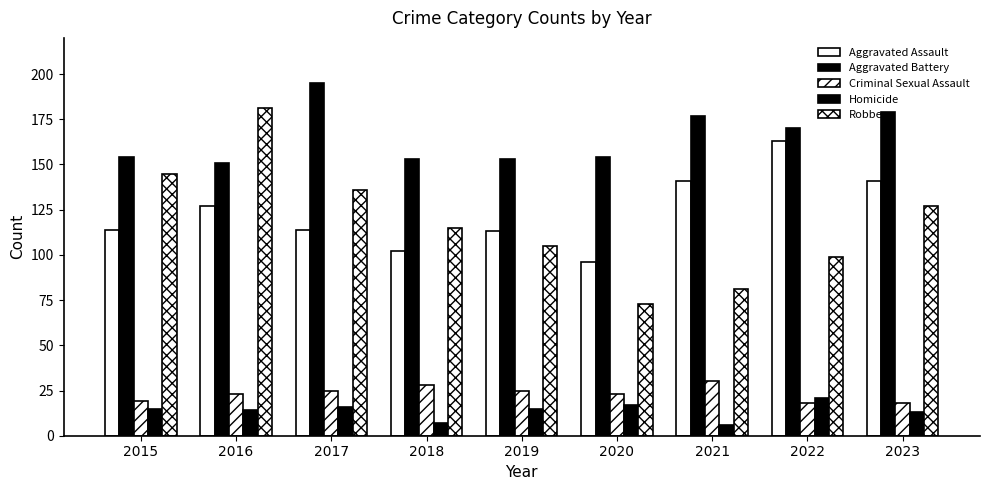

Reading left to right, extract all data points from this chart.

Aggravated Assault: 114	127	114	102	113	96	141	163	141
Aggravated Battery: 154	151	195	153	153	154	177	170	179
Criminal Sexual Assault: 19	23	25	28	25	23	30	18	18
Homicide: 15	14	16	7	15	17	6	21	13
Robbery: 145	181	136	115	105	73	81	99	127